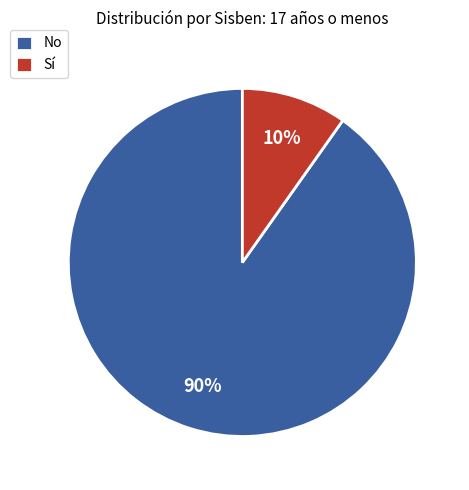

What percentage is the No slice, to the nearest percent?

90%